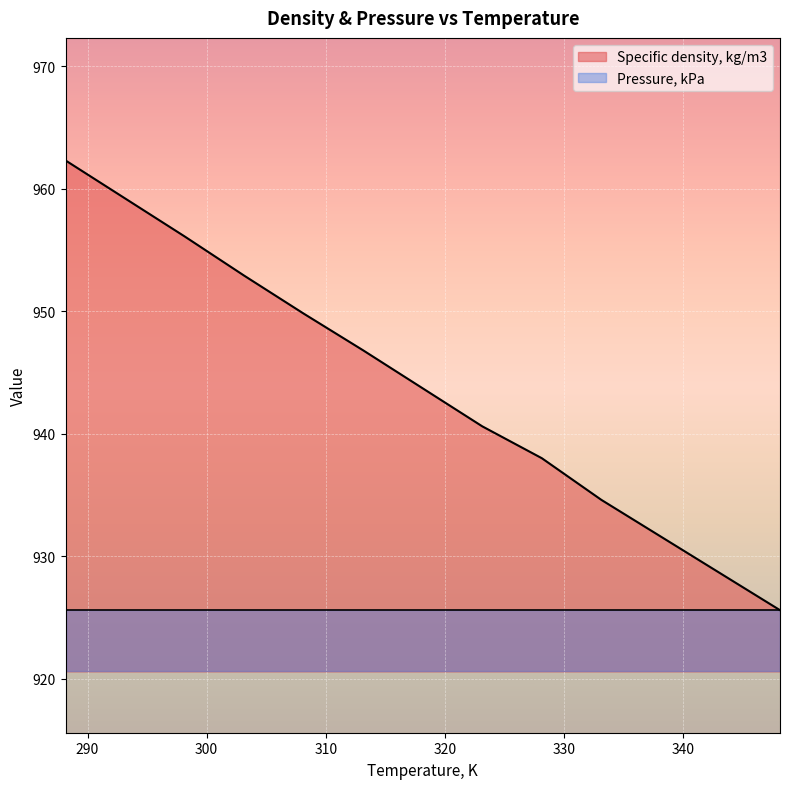

How many values are below 943?

6